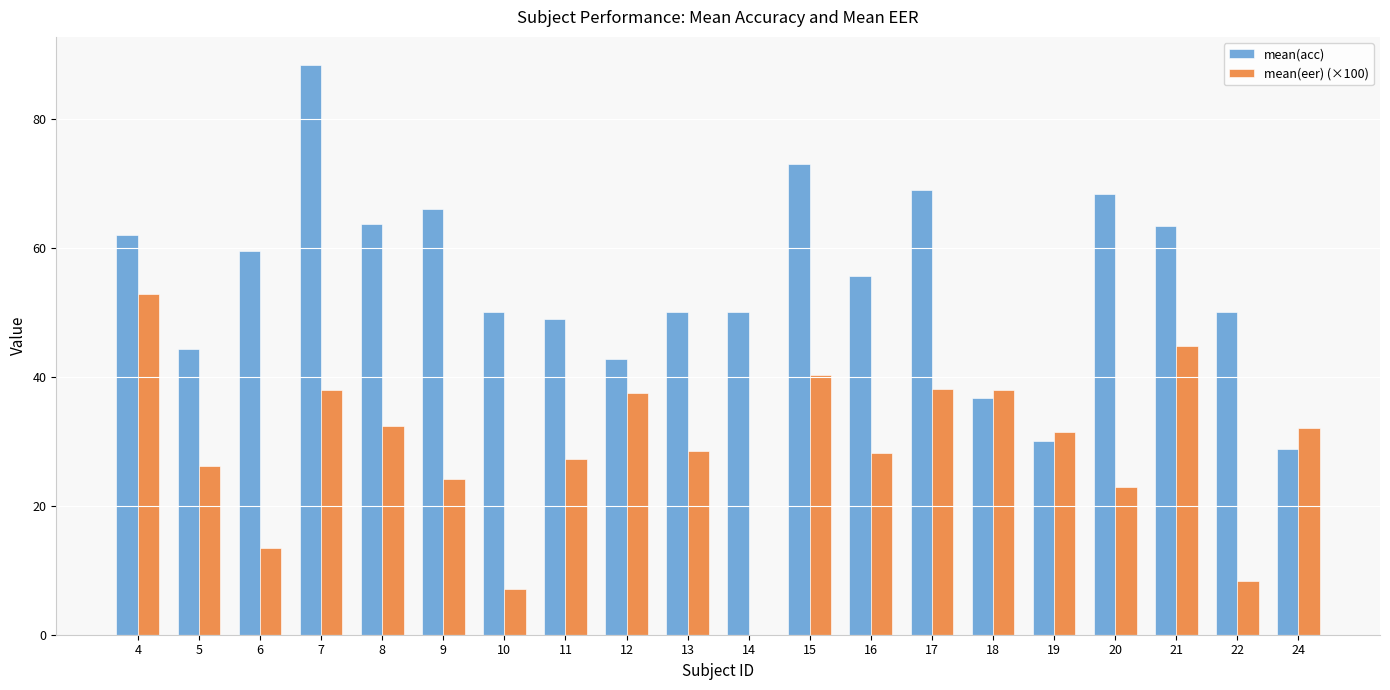

How many series are shown in this chart?

2